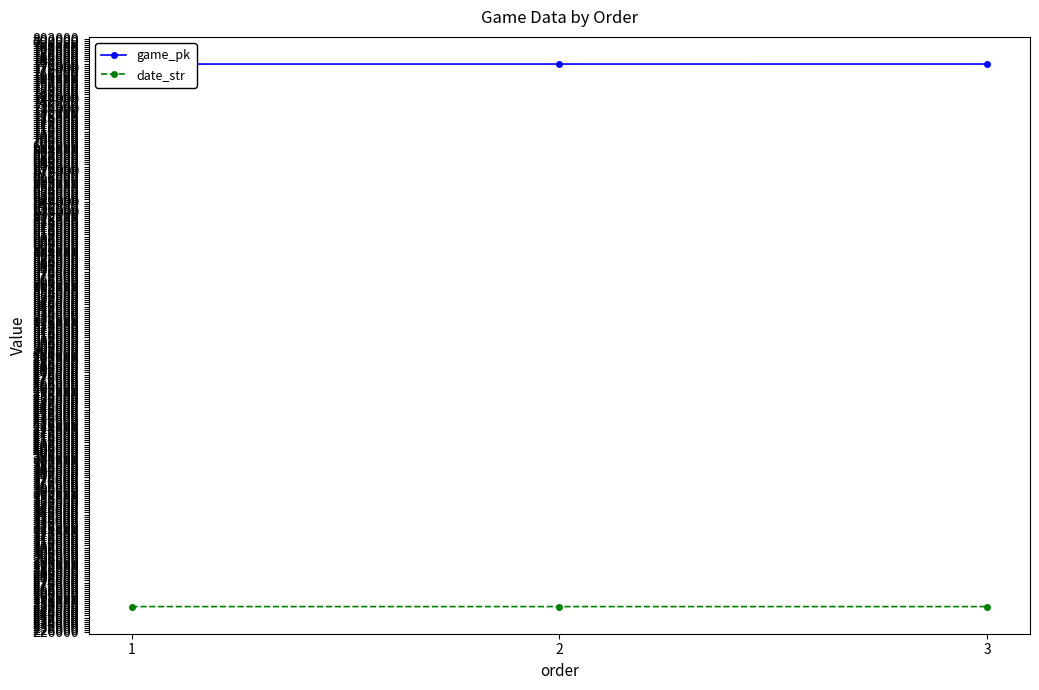

Which series has the largest total across all categories?

game_pk